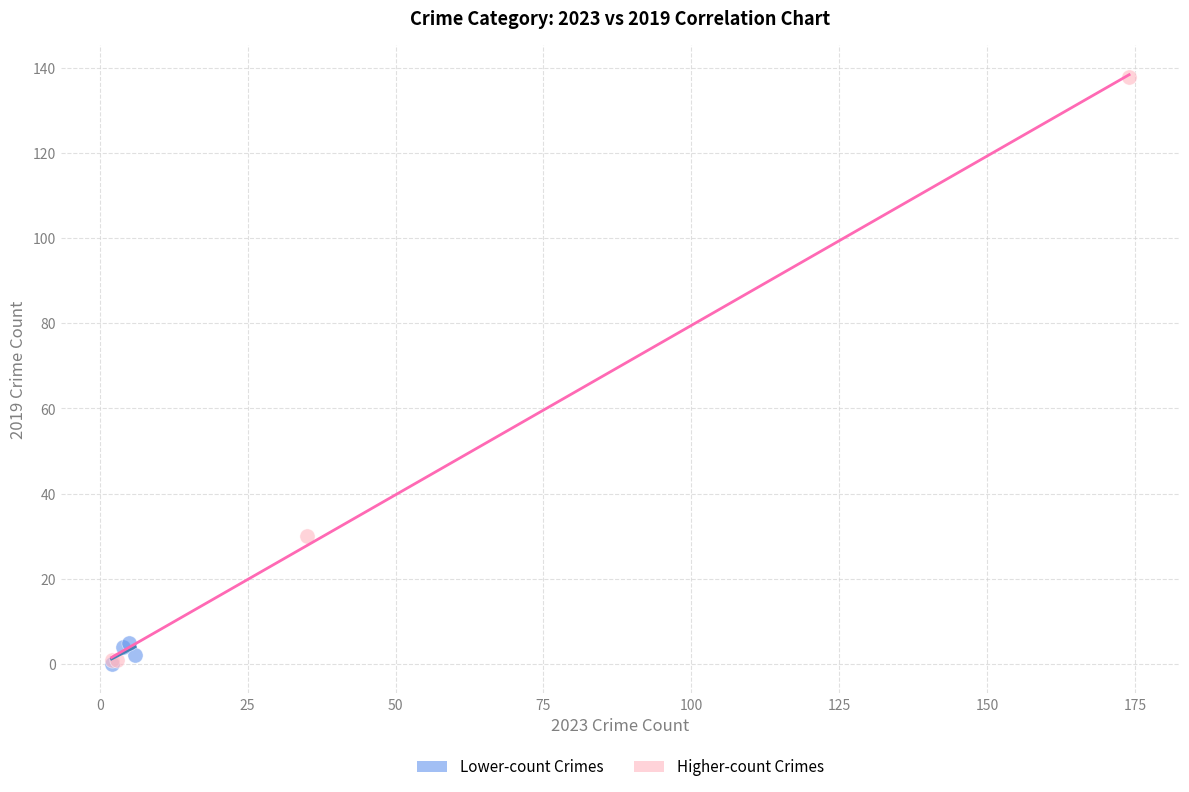

Which series has the largest Y range (max minus min)?

Higher-count Crimes